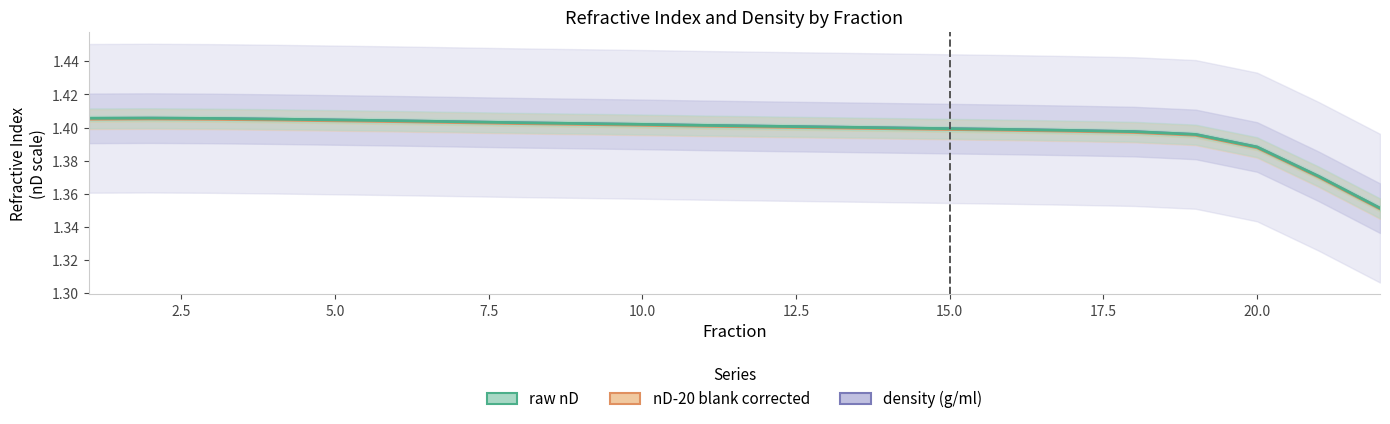

Which series changed the most between 10.0 and 20.0?

raw nD